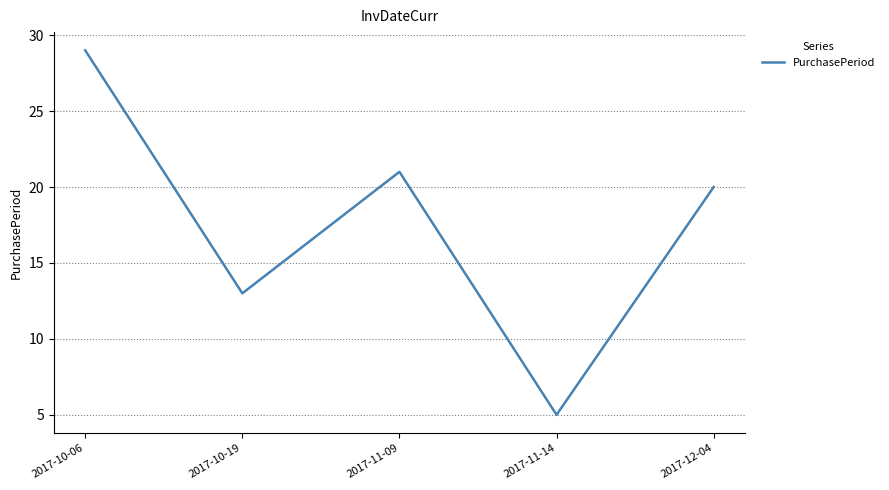

How many distinct data groups are displayed?

1